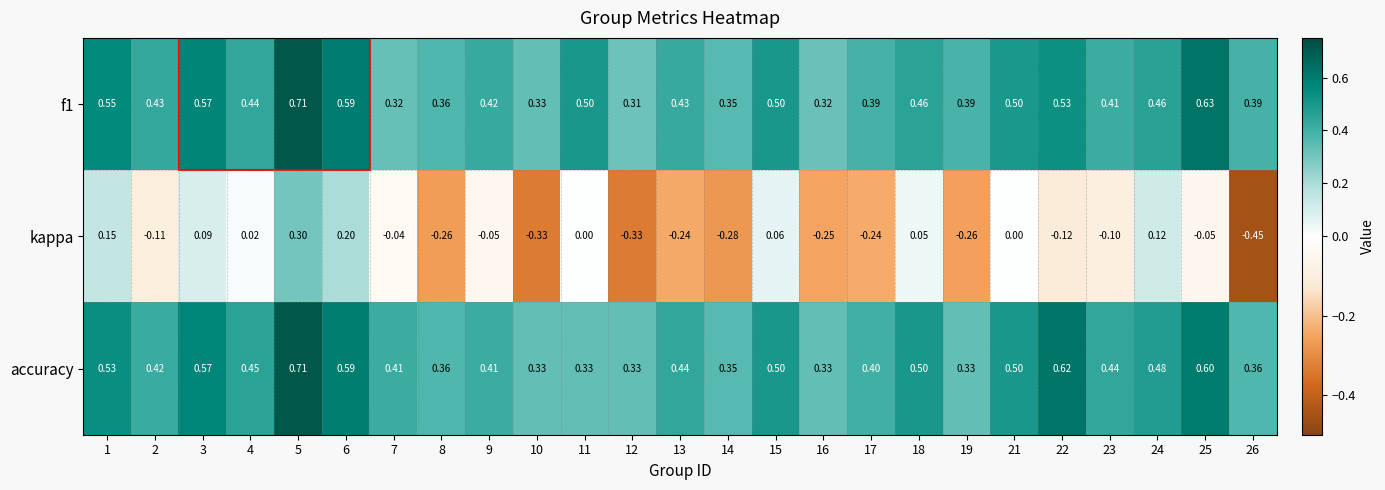

Which series changed the most between 4 and 16?

kappa